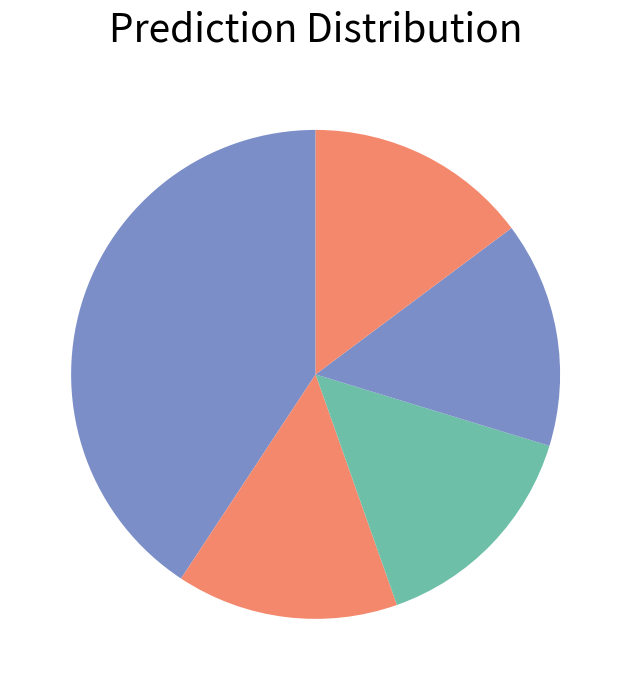

Count the number of slices in the pie.

5